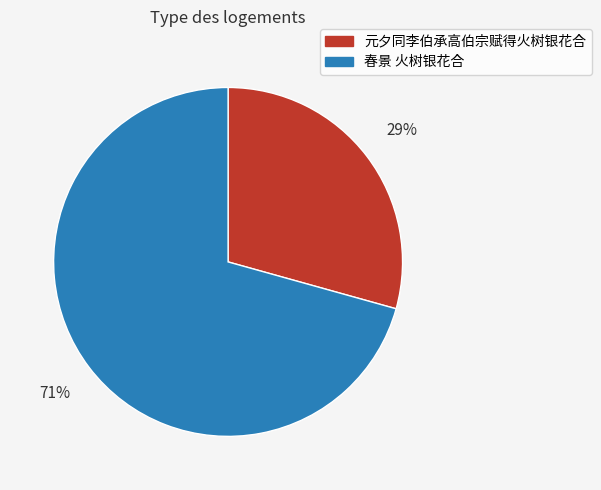

To the nearest percent, what is the average slice percentage?

50%